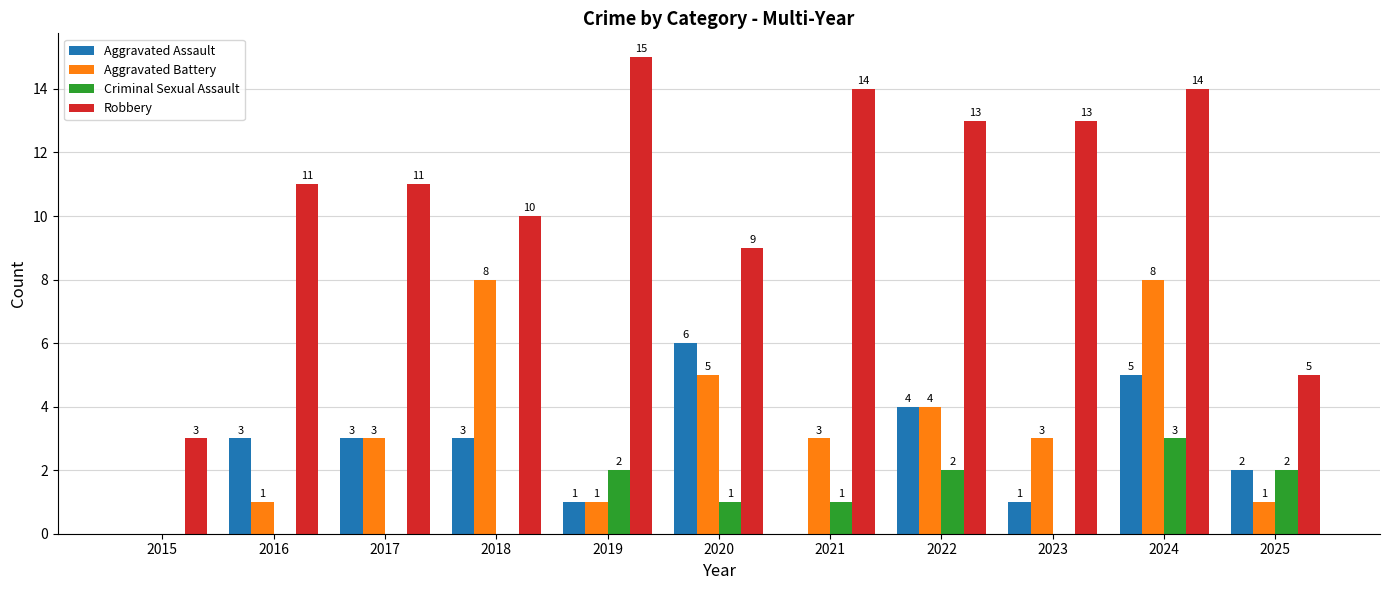

Which series has the largest total across all categories?

Robbery